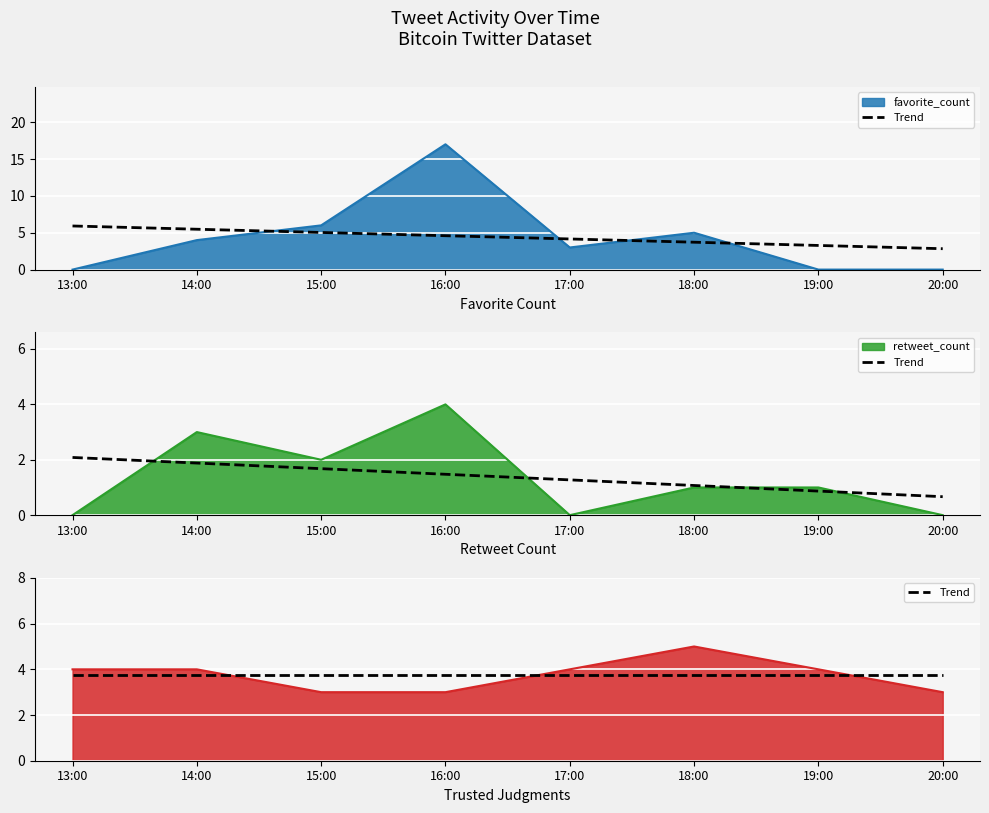

Is the value of retweet_count at 17:00 greater than the value of favorite_count at 13:00?

No